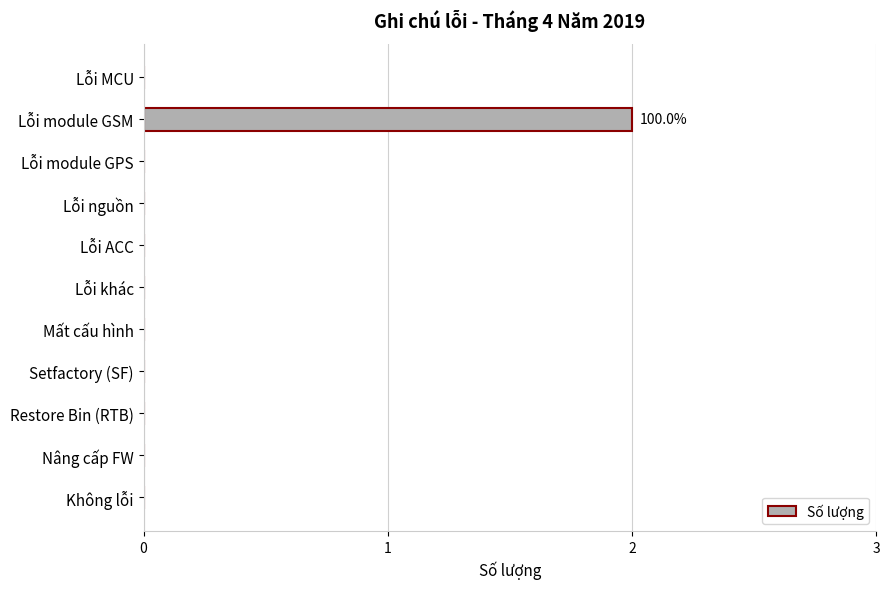

True or false: the data shows 0 at Lỗi khác.

True